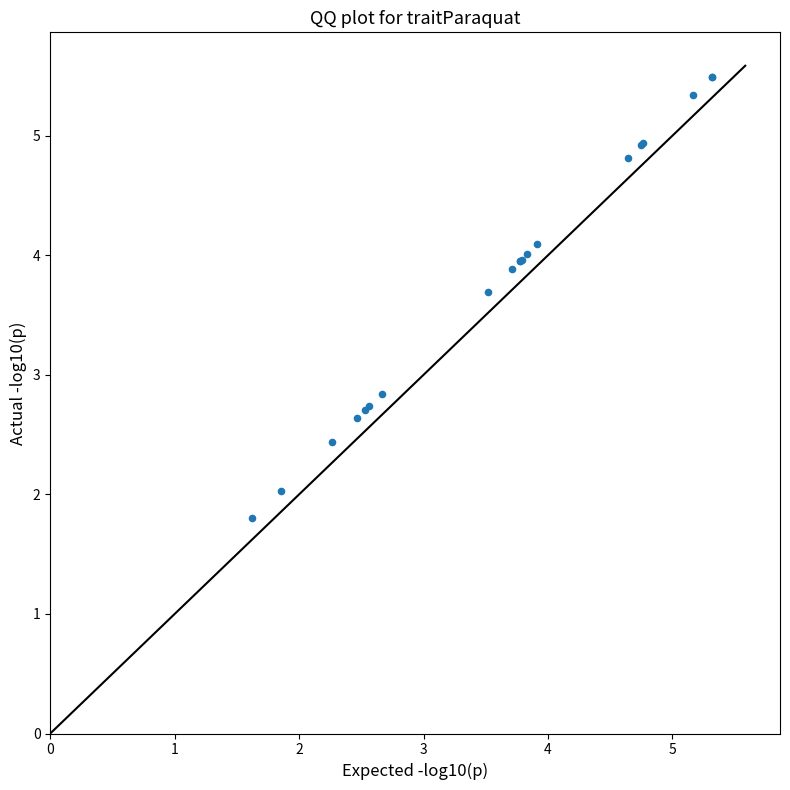

What Y value in the scatter plot is closest to 3?

2.8